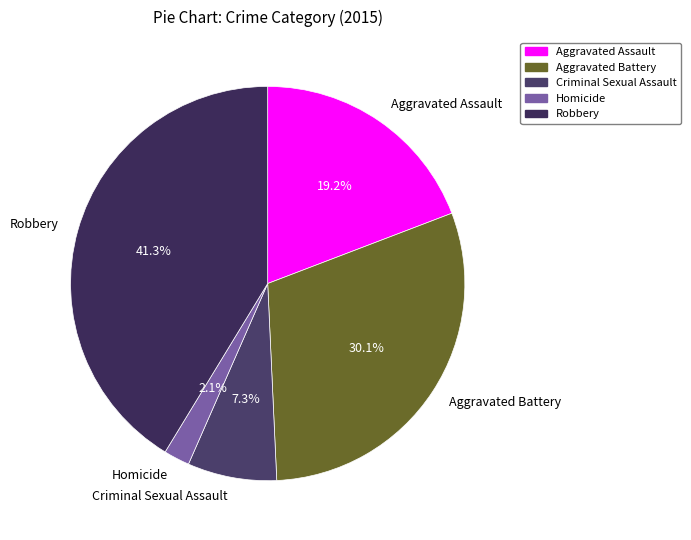

Is Robbery the majority of the pie?

No